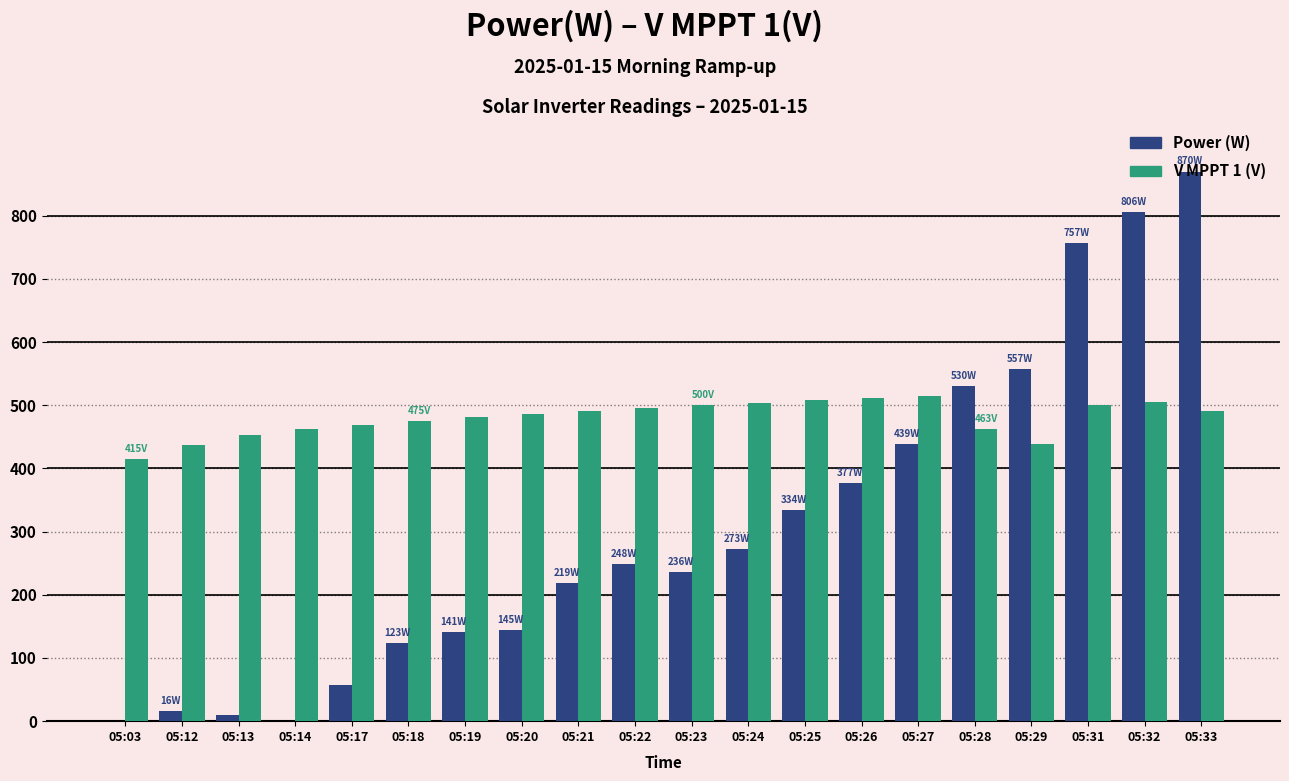

At which category is the sum across all series the highest?

05:33